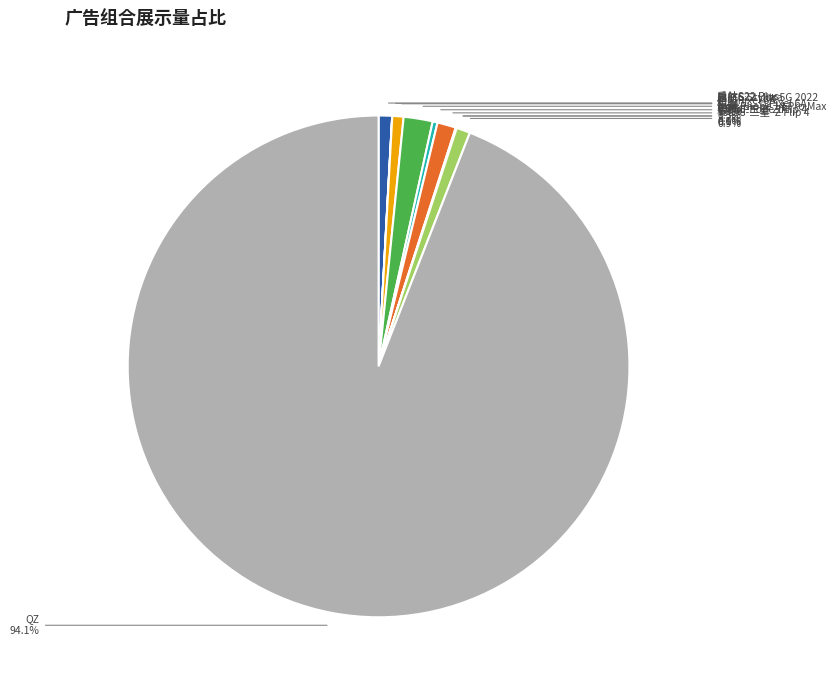

What percentage do 启航G Stylus 5G 2022 and 机器人二代Pixel 6A together represent?

1.0%